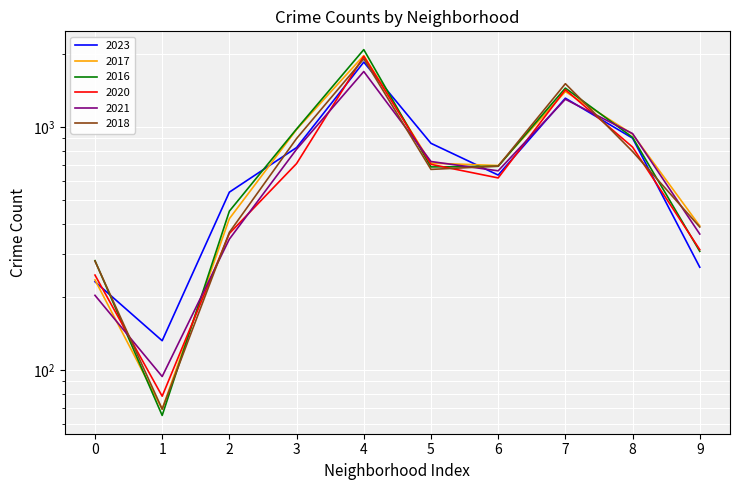

True or false: 2023 and 2021 intersect in this chart.

True